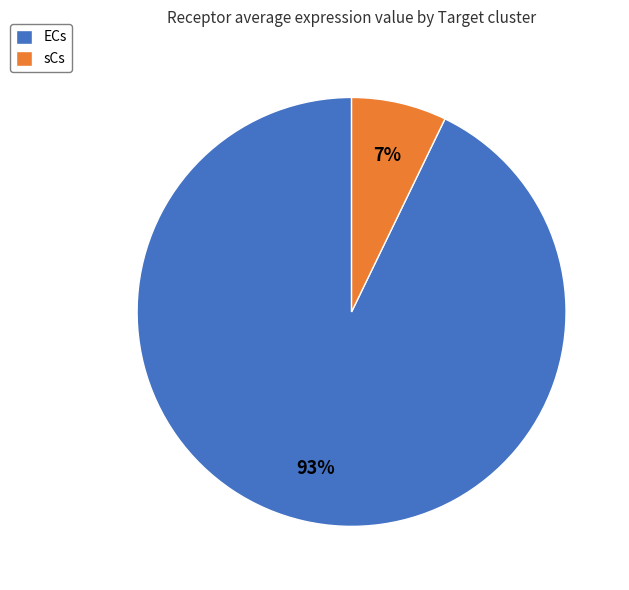

The ECs slice represents 99% of the pie. True or false?

False